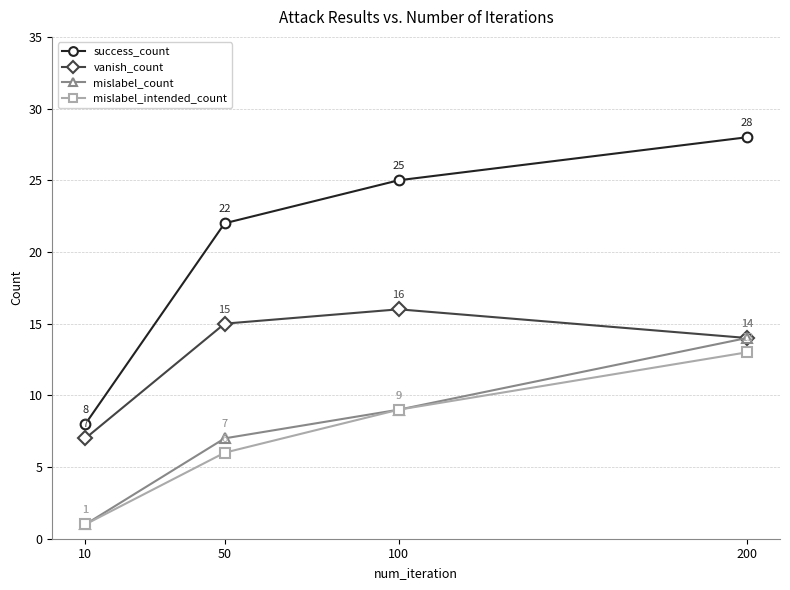

Is the value of mislabel_count at 10 greater than the value of success_count at 10?

No